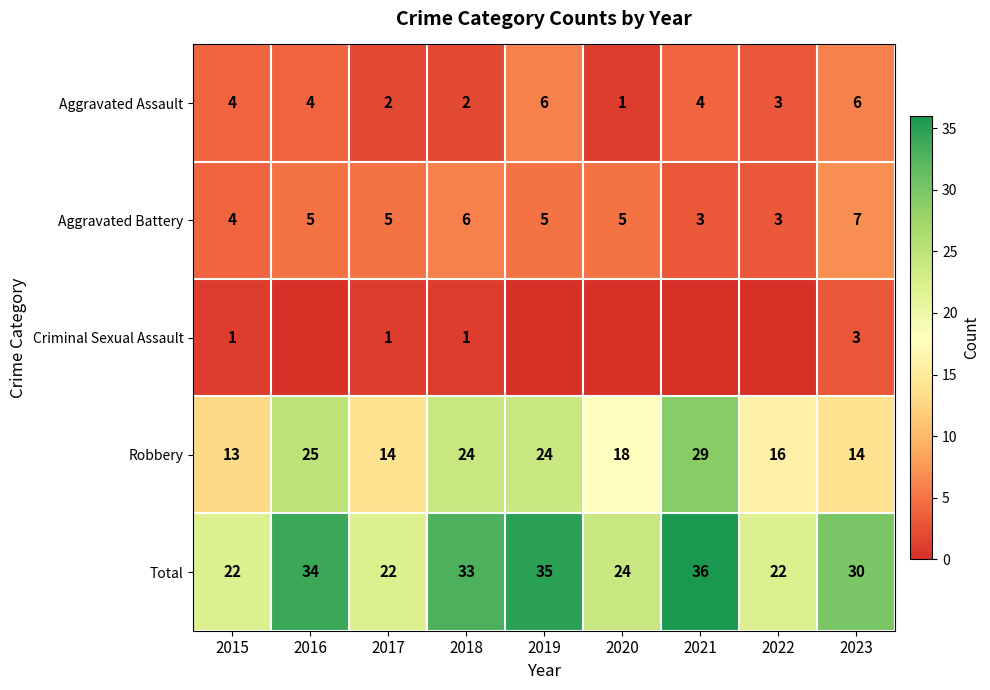

The value of Criminal Sexual Assault at 2023 is 1. True or false?

False